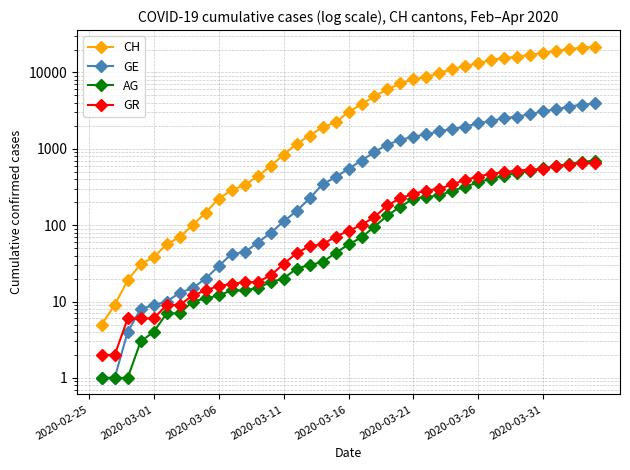

Between 10 and 18, which series saw the biggest shift?

CH